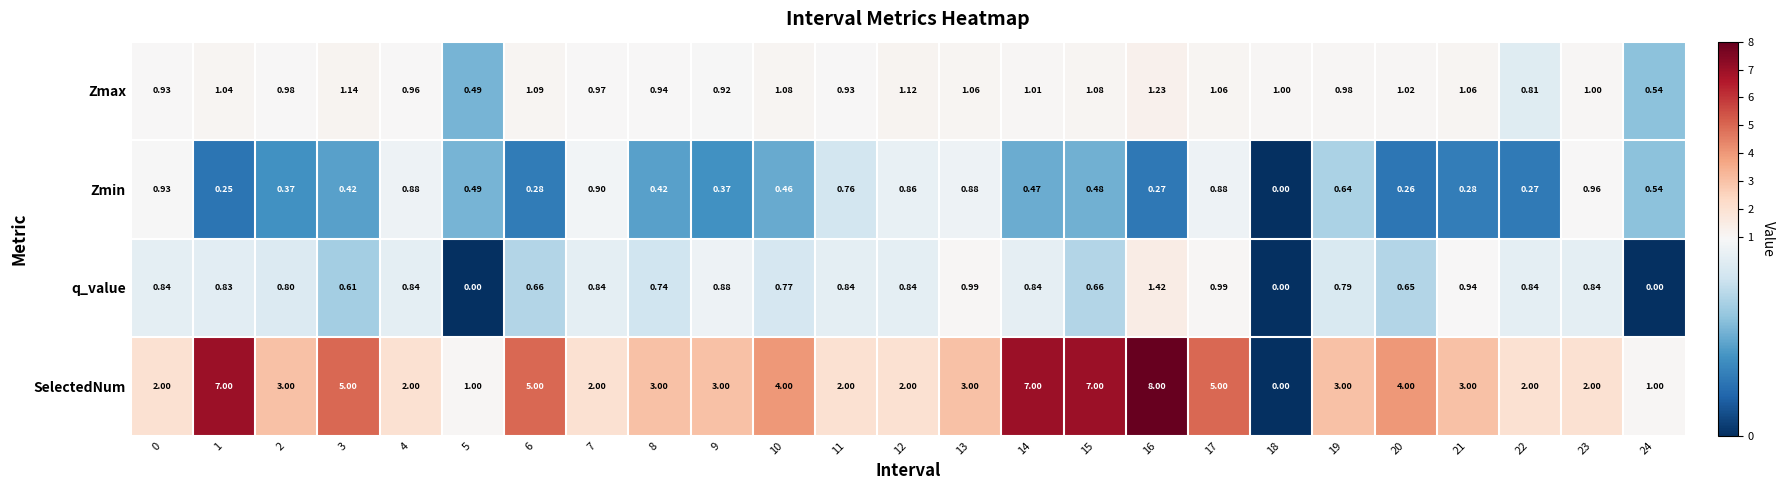

Between 2 and 5, which series saw the biggest shift?

SelectedNum